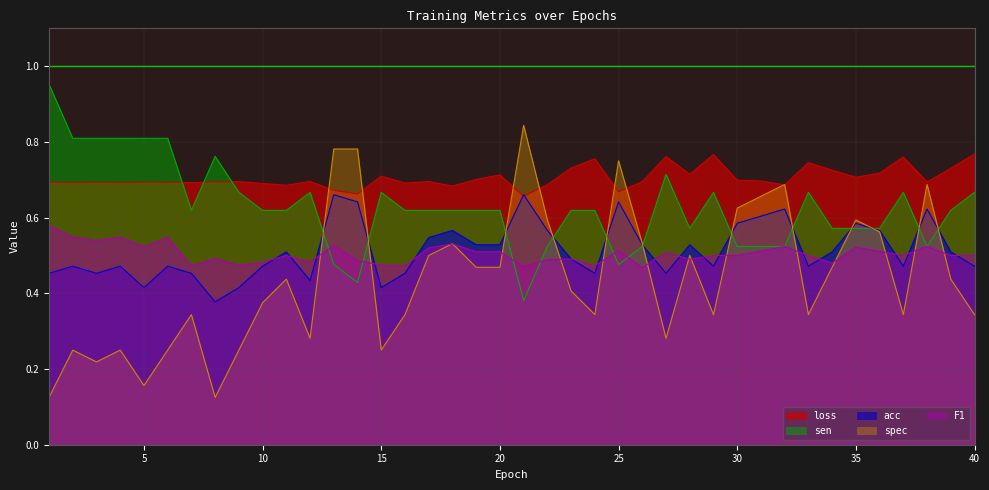

How many interior local valleys does the acc series have?

10